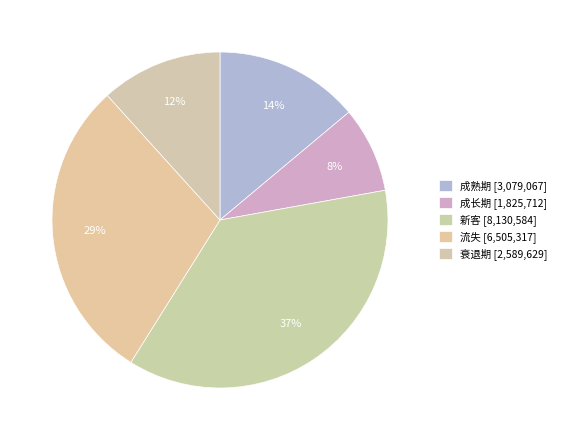

Rank the categories by value from lowest to highest.

成长期, 衰退期, 成熟期, 流失, 新客